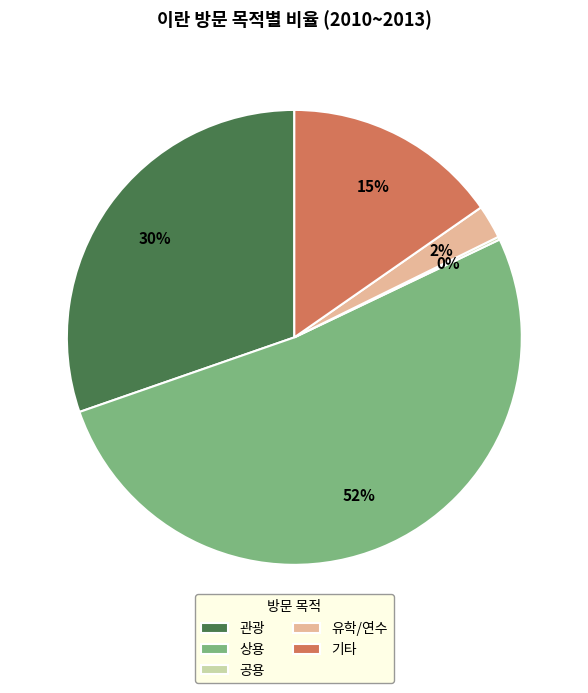

True or false: 유학/연수 accounts for 2% of the total.

True